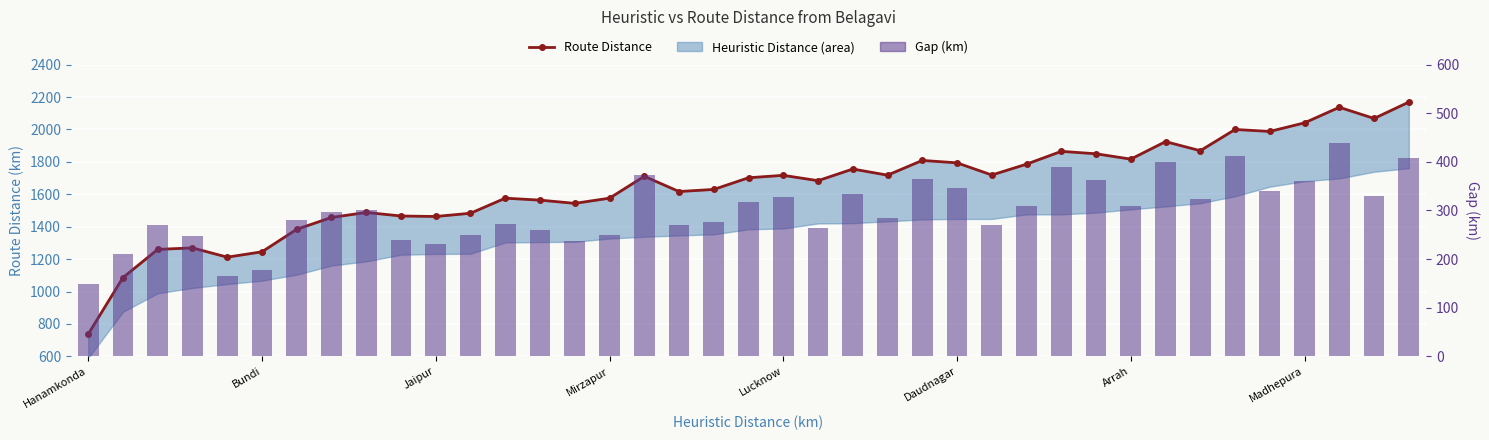

Which series has the largest total across all categories?

Route Distance